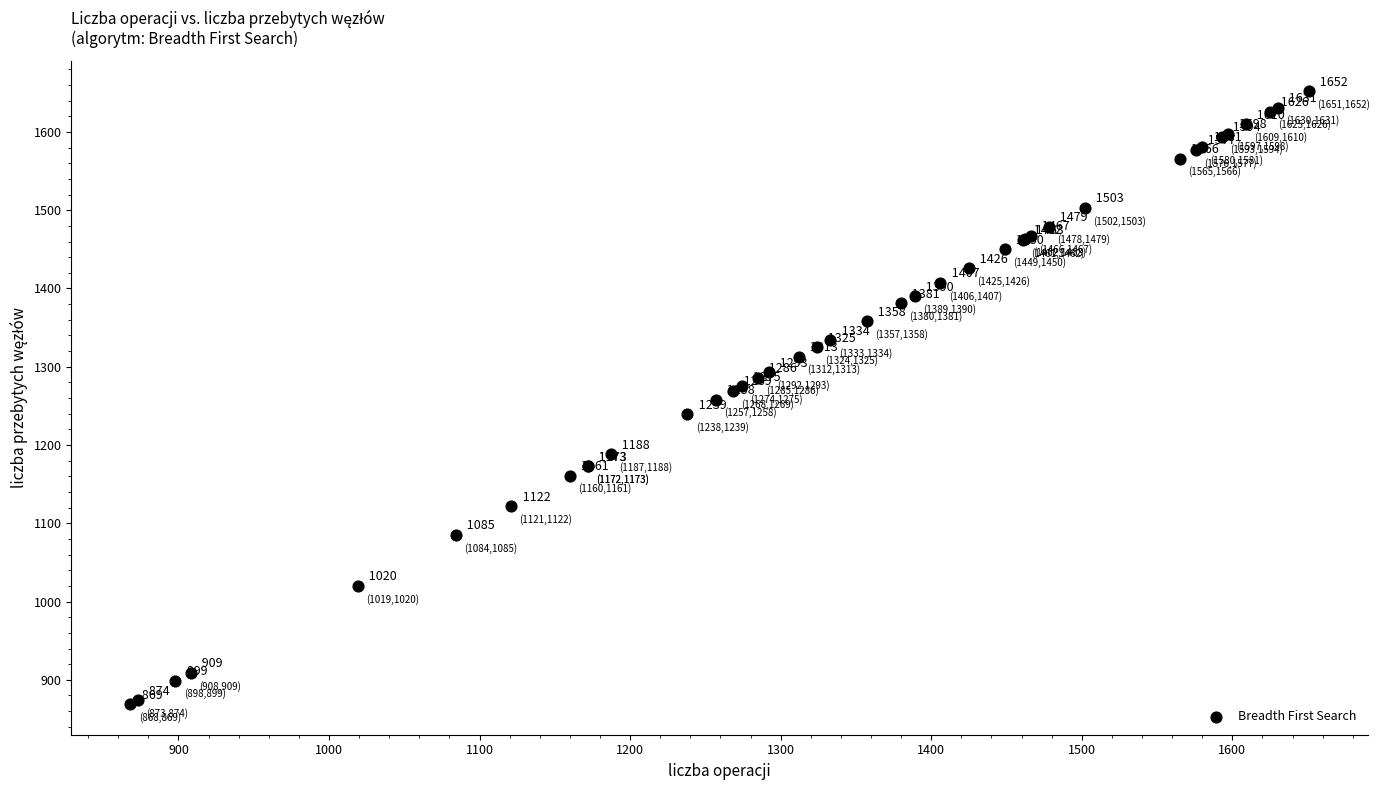

What Y value in the scatter plot is closest to 1260?

1258